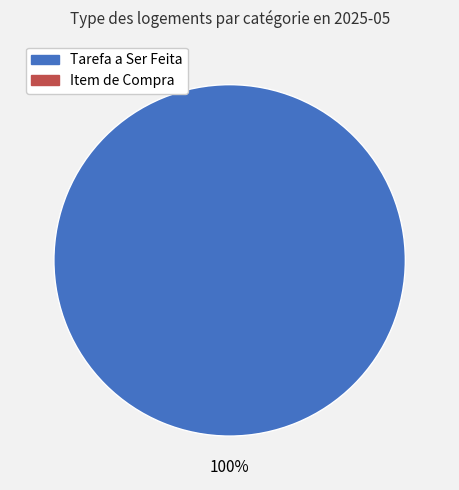

Does any single category account for the majority?

Yes